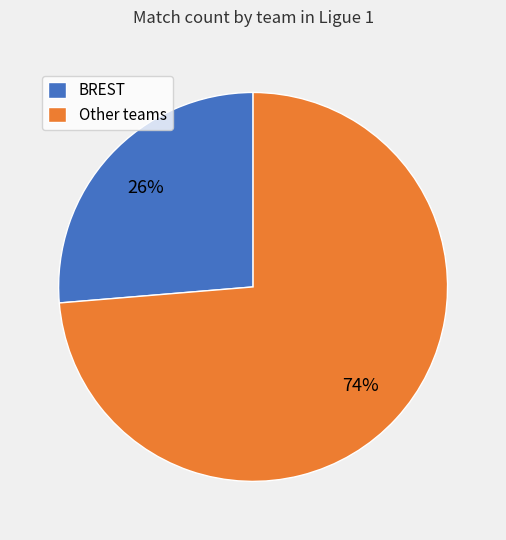

To the nearest percent, what is the combined percentage of Other teams and BREST?

100%